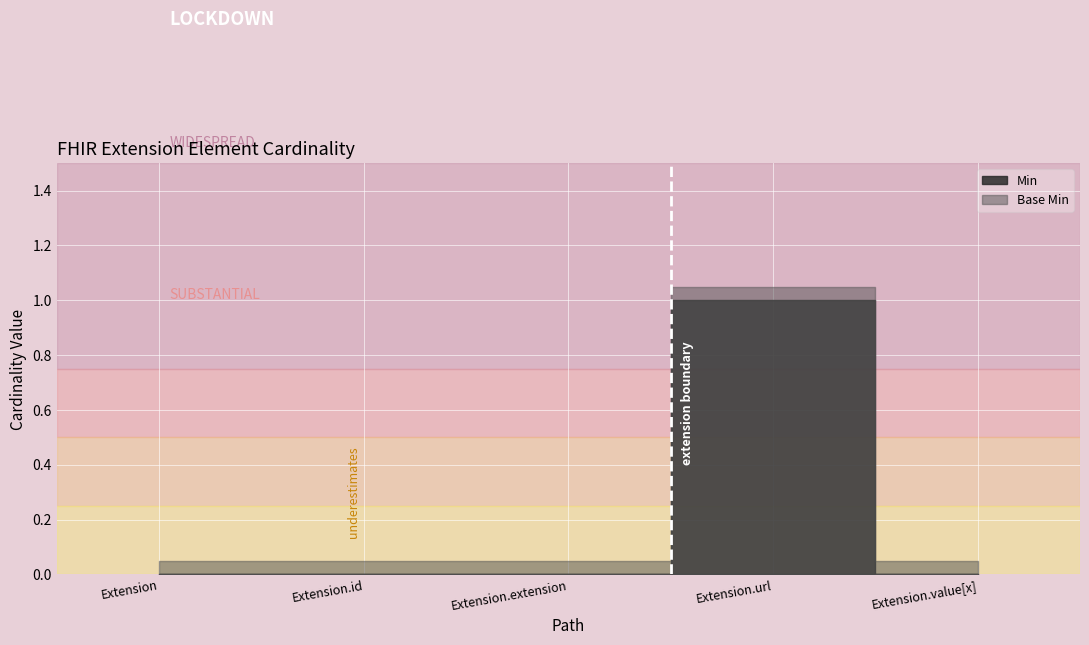

Which category has the lowest value in the Min series?

Extension